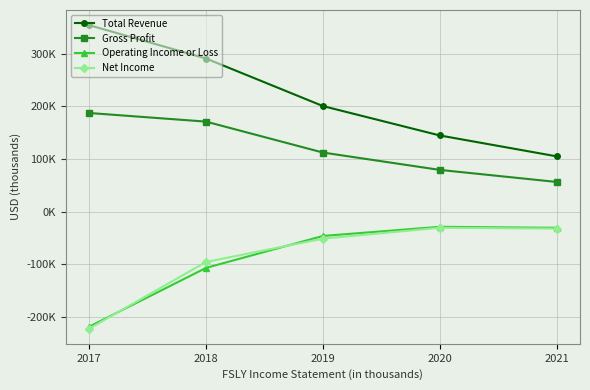

At which label is Total Revenue closest to 229600?

2019